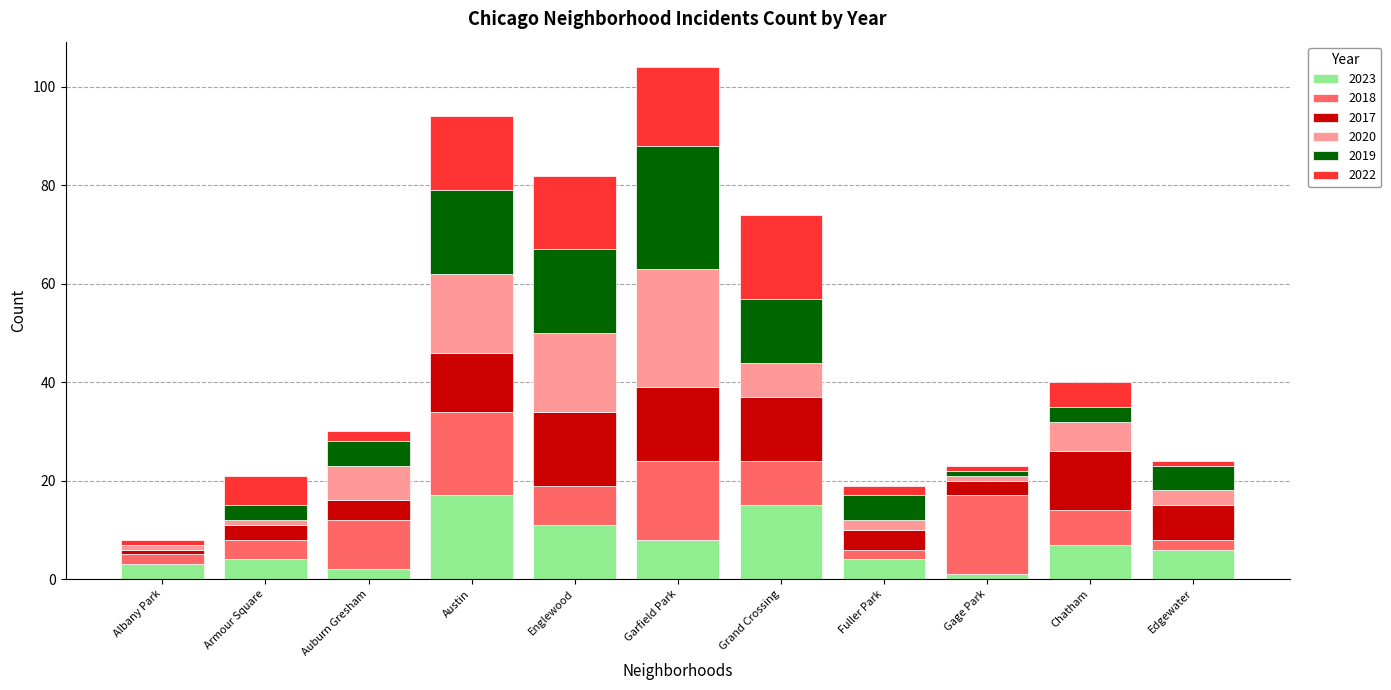

Is it true that 2023 equals 4 at Fuller Park?

True